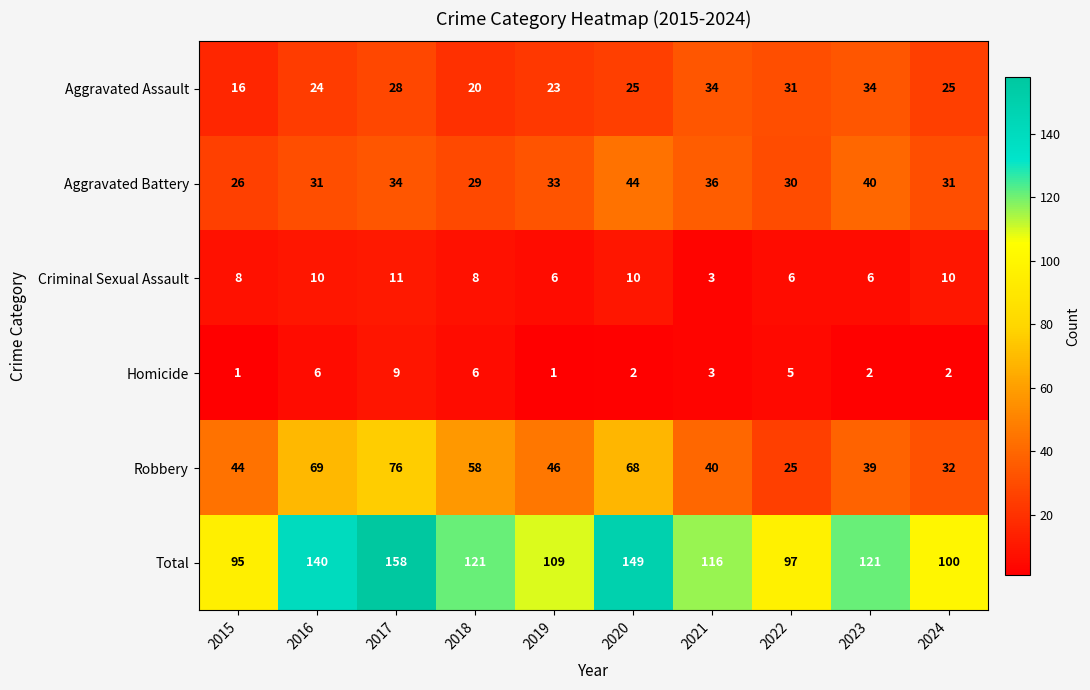

Read the Total value at 2016, to the nearest 10.

140